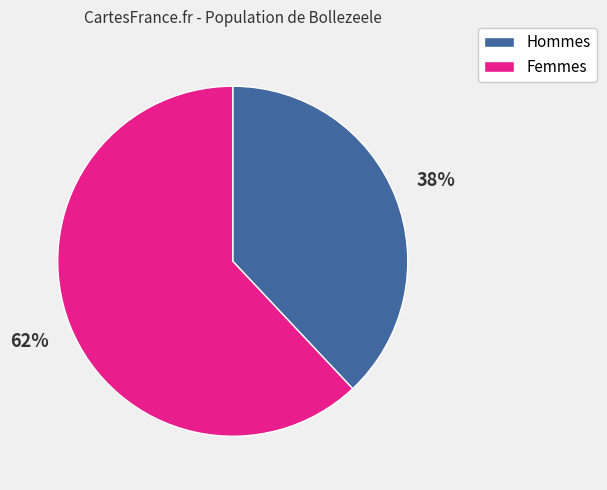

Is there a majority slice in this chart?

Yes